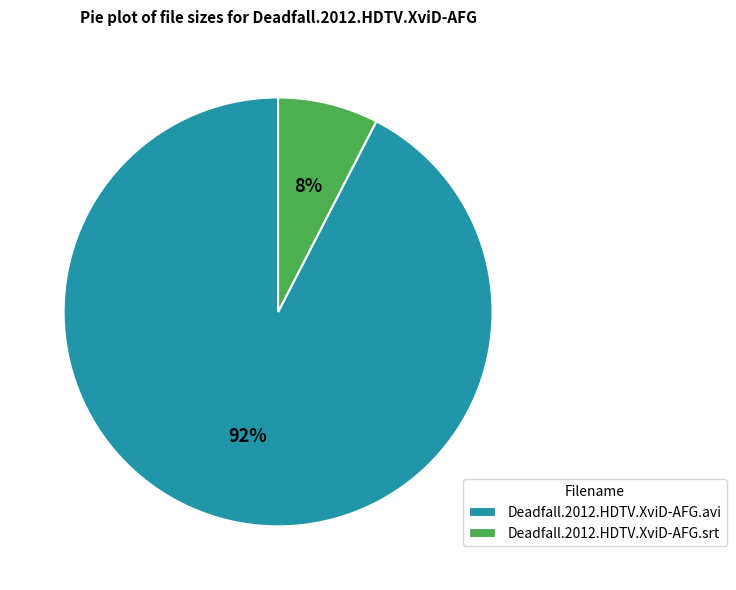

Is it true that Deadfall.2012.HDTV.XviD-AFG.srt is 8% of the pie?

True